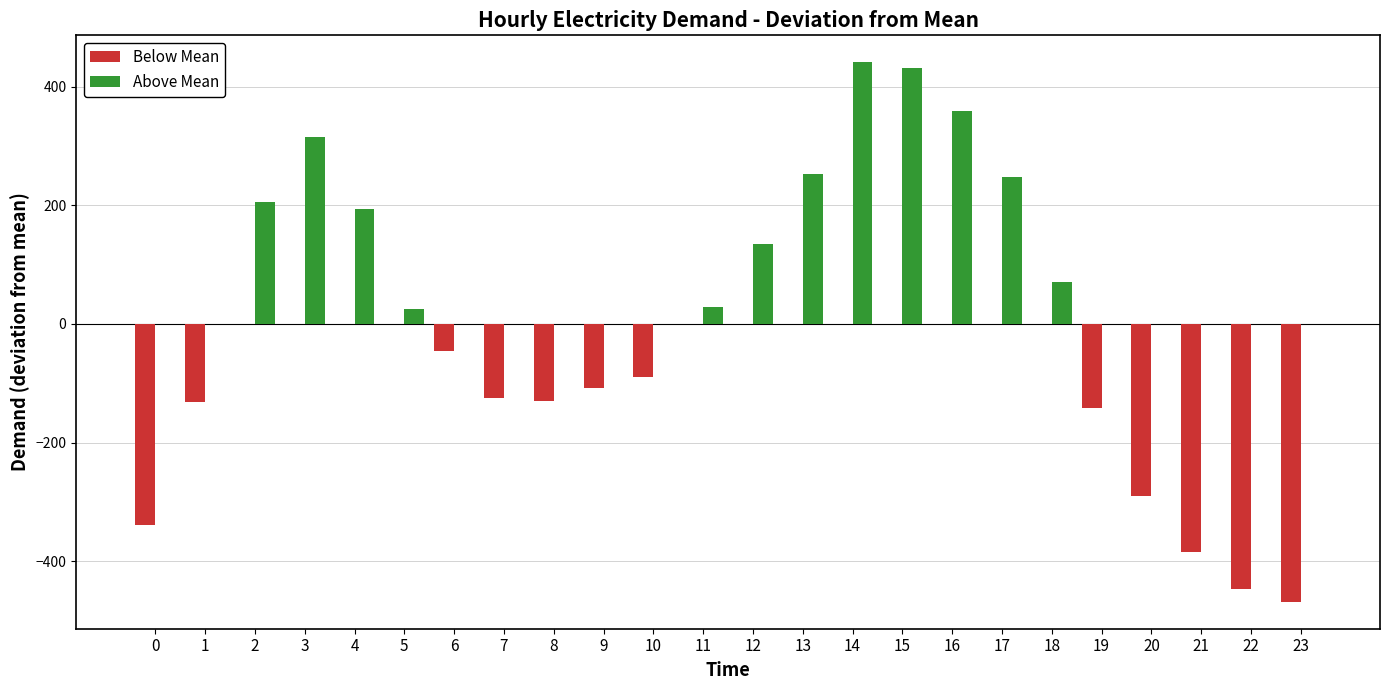

What is the total value across all series at 12?

133.8